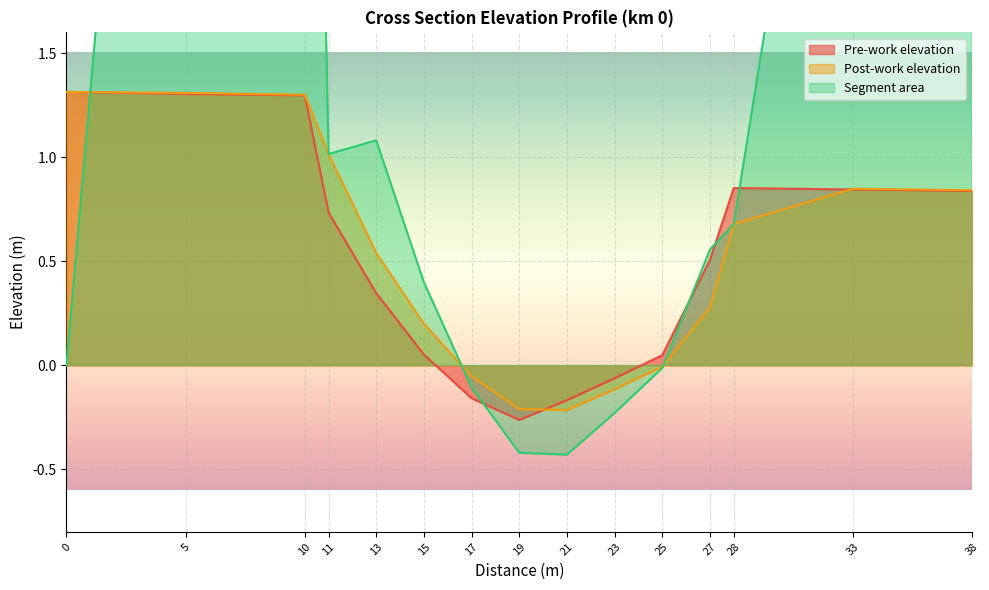

What is the difference between the highest and lowest values at 33?

3.4